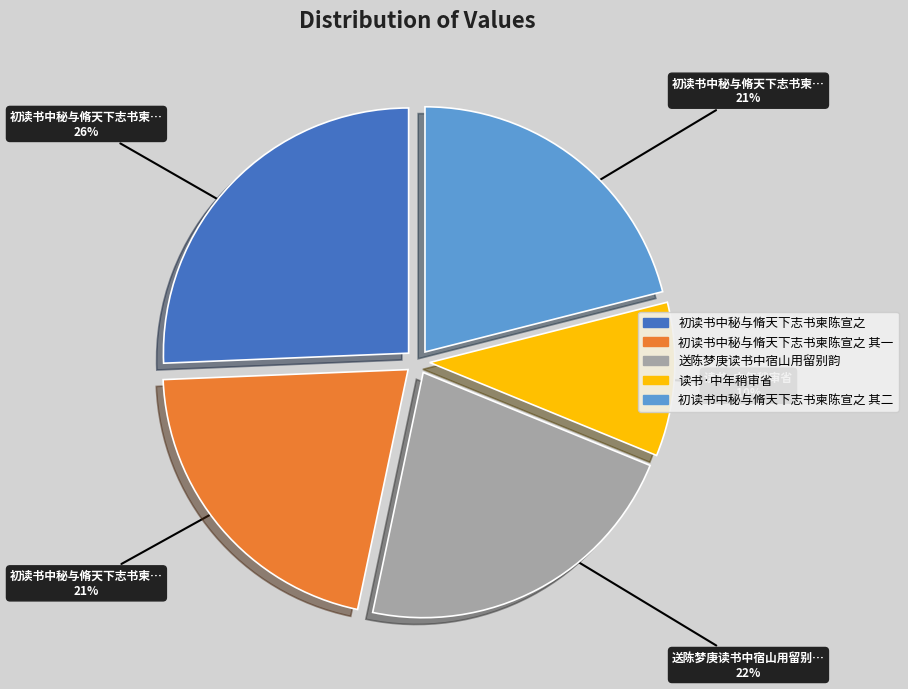

To the nearest percent, what is the average slice percentage?

20%